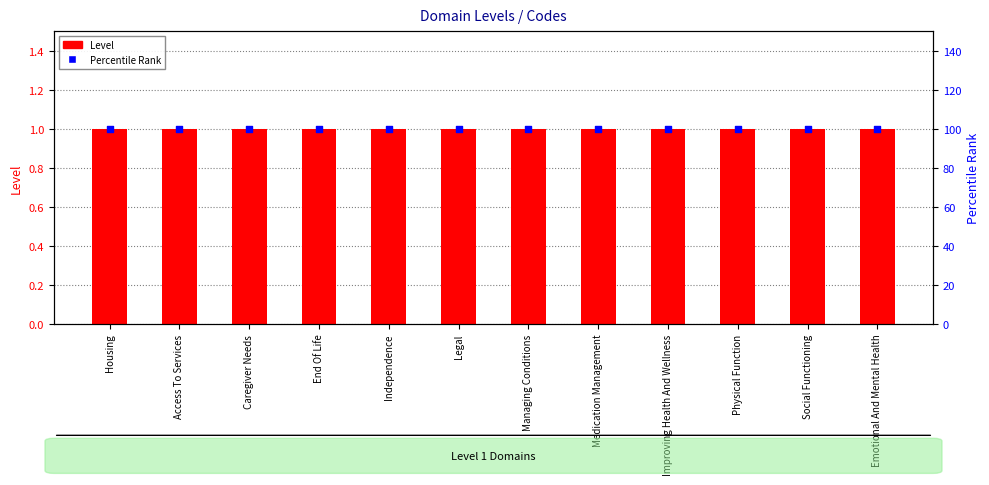

Is the value of Level at Physical Function greater than the value of Percentile Rank at Emotional And Mental Health?

No